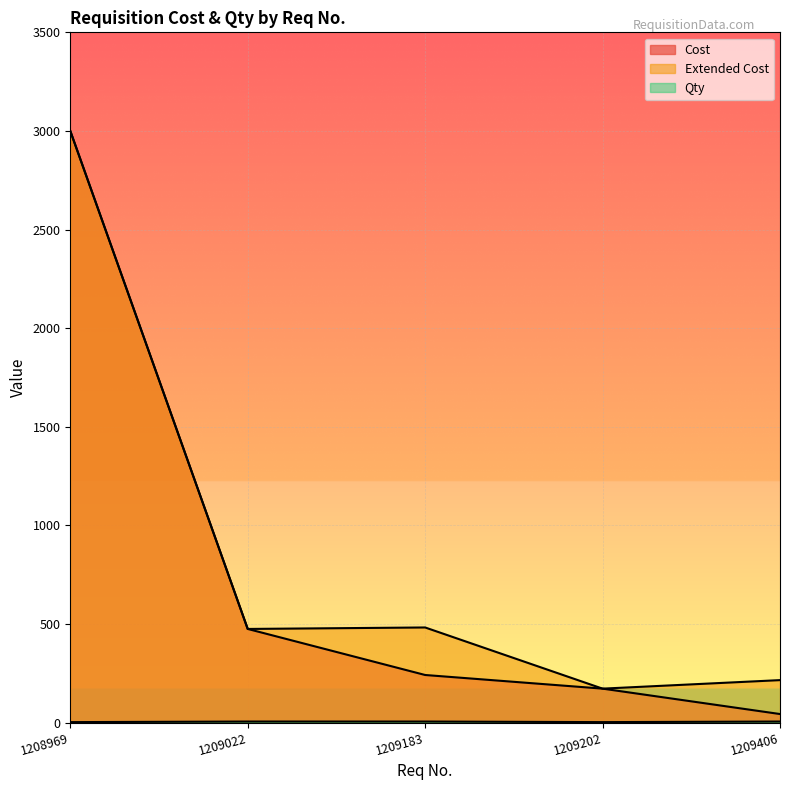

What is the difference between the Qty values at 1209202 and 1209022?

3.0